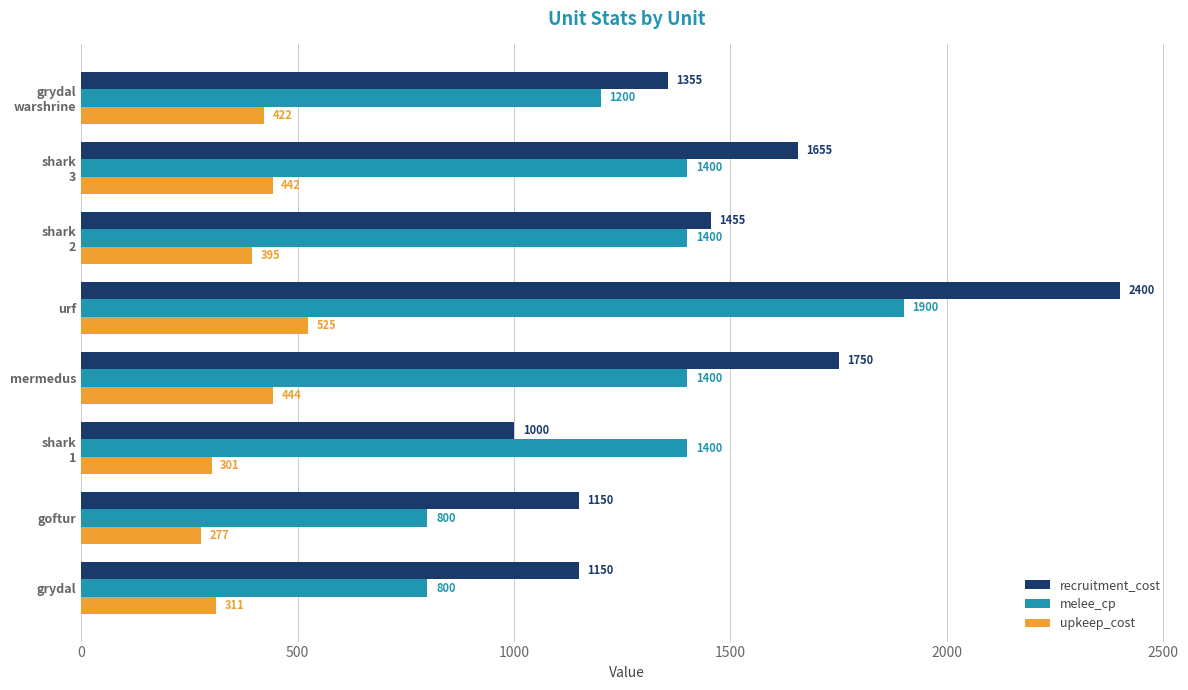

The upkeep_cost series shows 177 at urf. True or false?

False